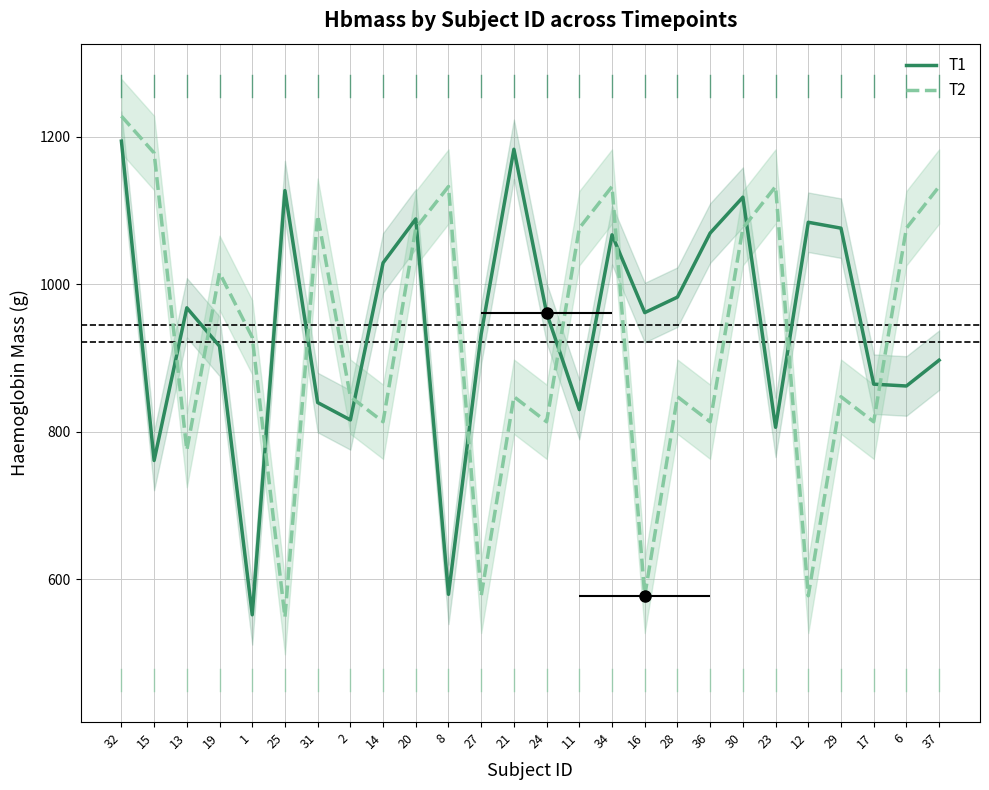

The value of T2 at 28 is 847.5. True or false?

True